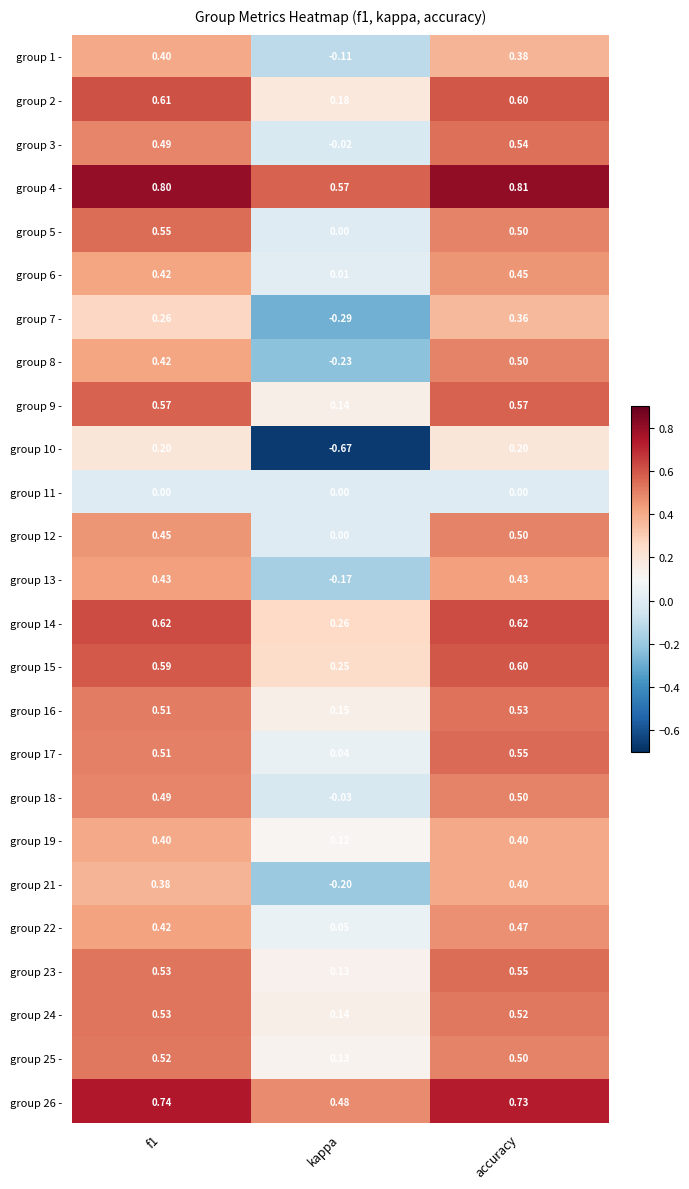

At which label is group 18 - closest to 0?

kappa